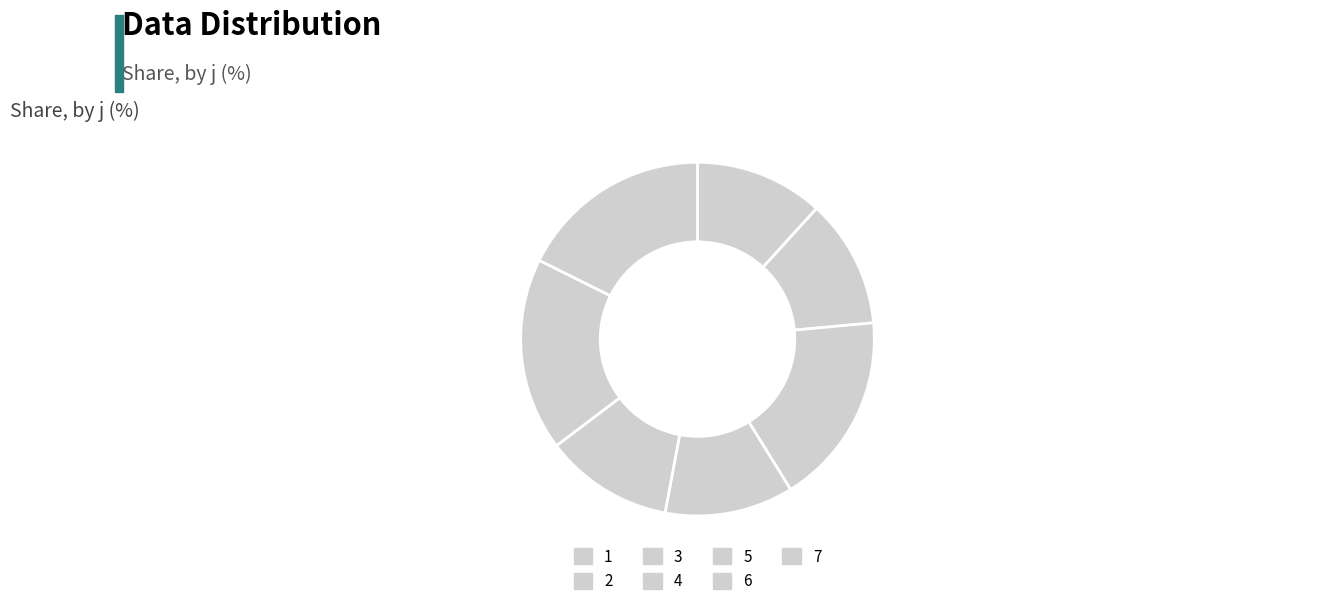

Count the number of slices in the pie.

7